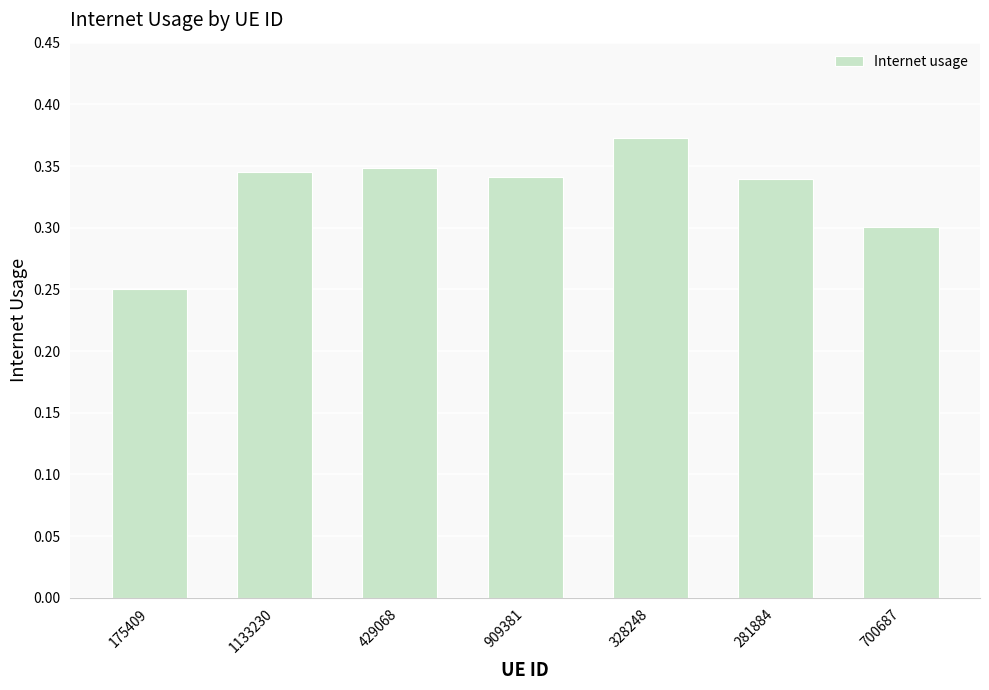

What is the label of the 5th bar from the left?

328248